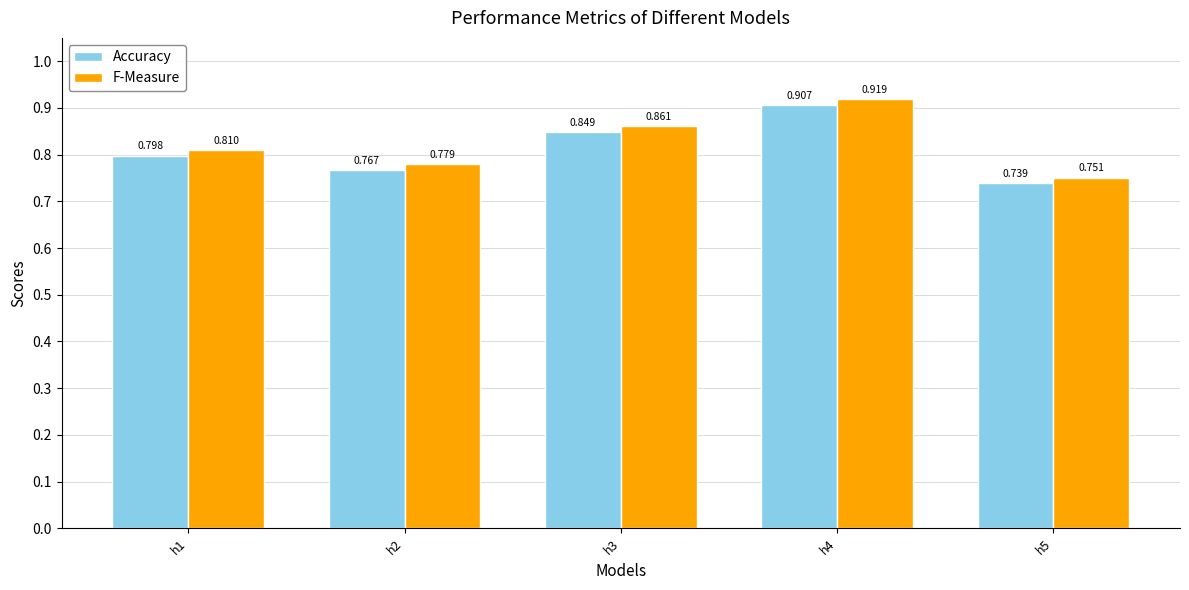

Rank the series by their maximum value, from highest to lowest.

F-Measure, Accuracy